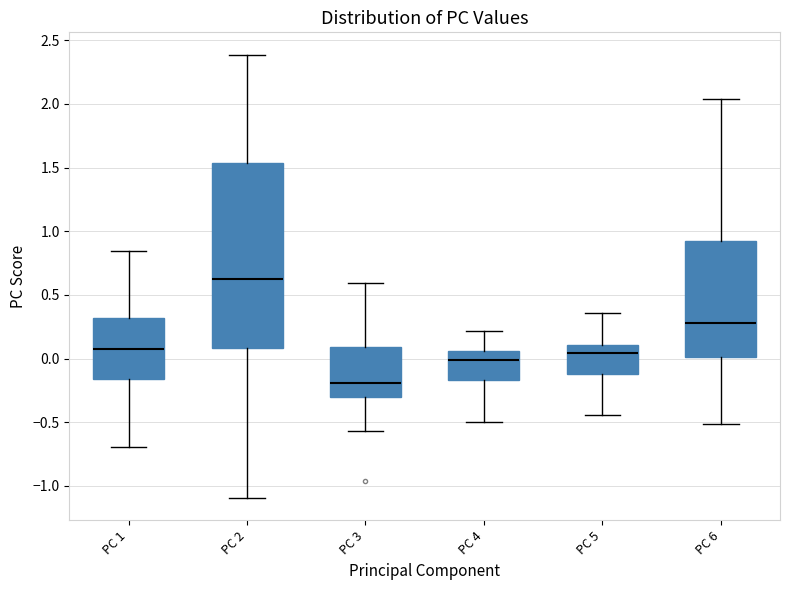

Which box's median line is the highest?

PC 2